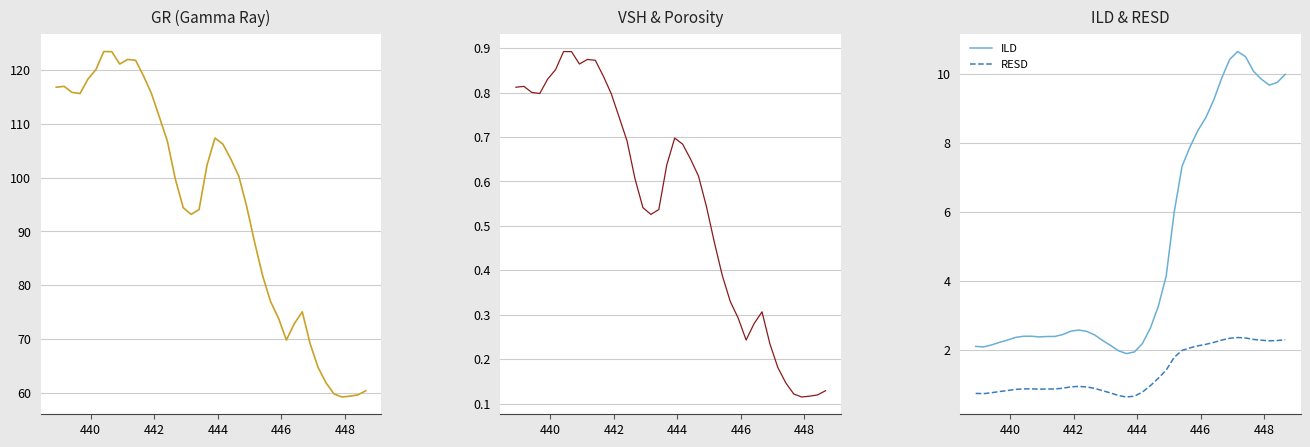

True or false: ILD and RESD cross at least once.

False